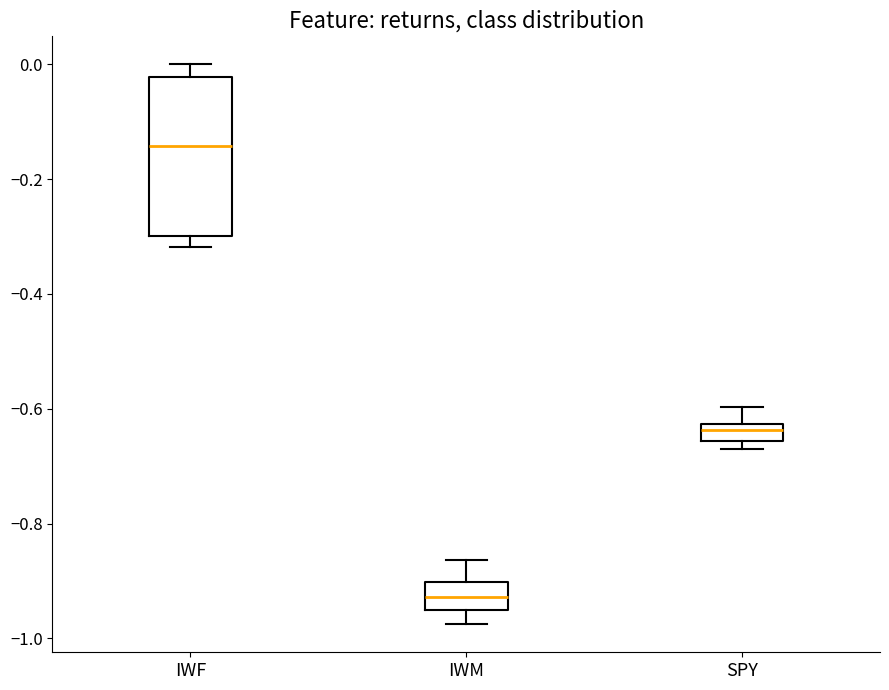

Where does the median line of the box for IWM sit on the y-axis? The values are not printed on the chart, so give them approximately, as read against the axis.

-0.92